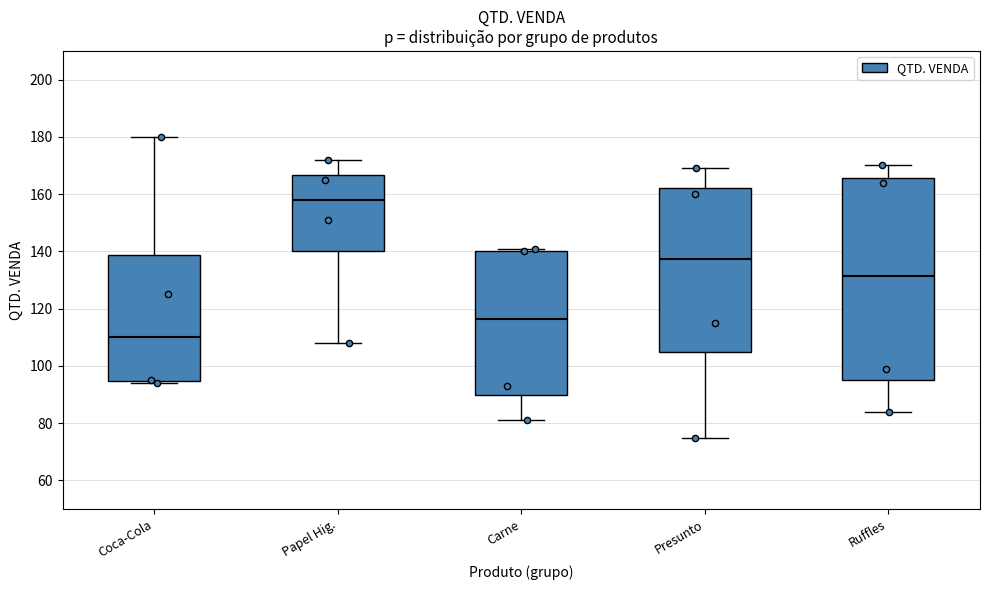

Reading left to right, transcribe this box plot: for each box, give where its median line is, the range the box spans, and where its two whiskers end, as read against the y-axis. The values are not printed on the chart, so give them approximately, as read against the axis.

Coca-Cola: median 110, box 94 to 138, whiskers 94 (just below the box's lower edge) to 180
Papel Hig.: median 158, box 140 to 166, whiskers 108 to 172
Carne: median 116, box 90 to 140, whiskers 82 to 142
Presunto: median 138, box 106 to 162, whiskers 76 to 170
Ruffles: median 132, box 96 to 166, whiskers 84 to 170